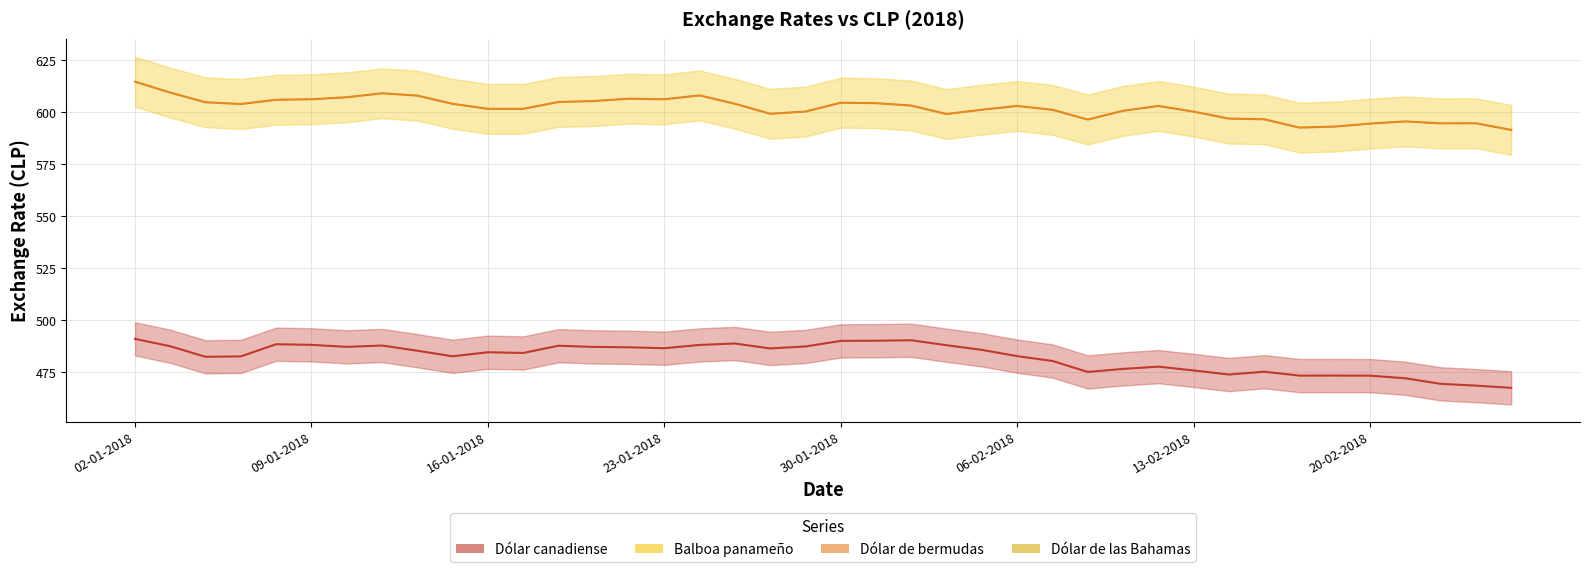

The Dólar canadiense series shows 482.4 at 16-01-2018. True or false?

True